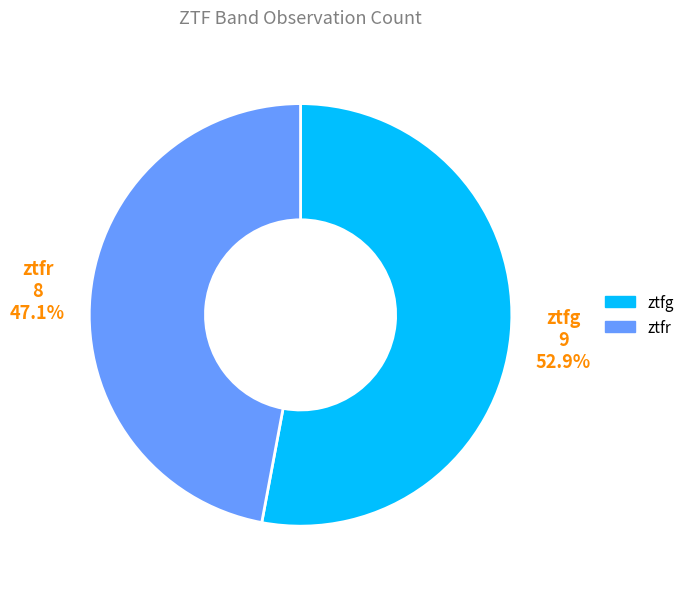

Do ztfr and ztfg together represent more than half of the pie?

Yes